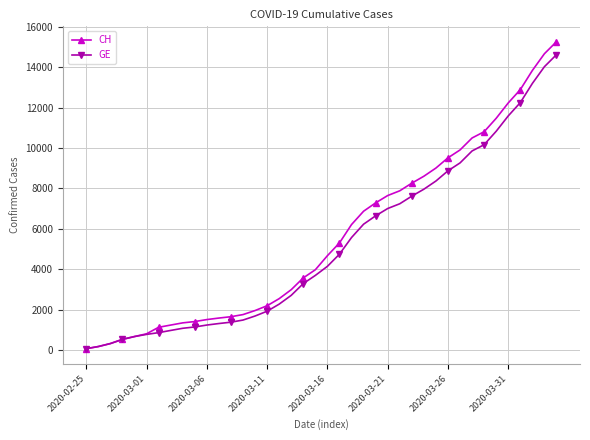

Which series has the widest spread of values?

CH